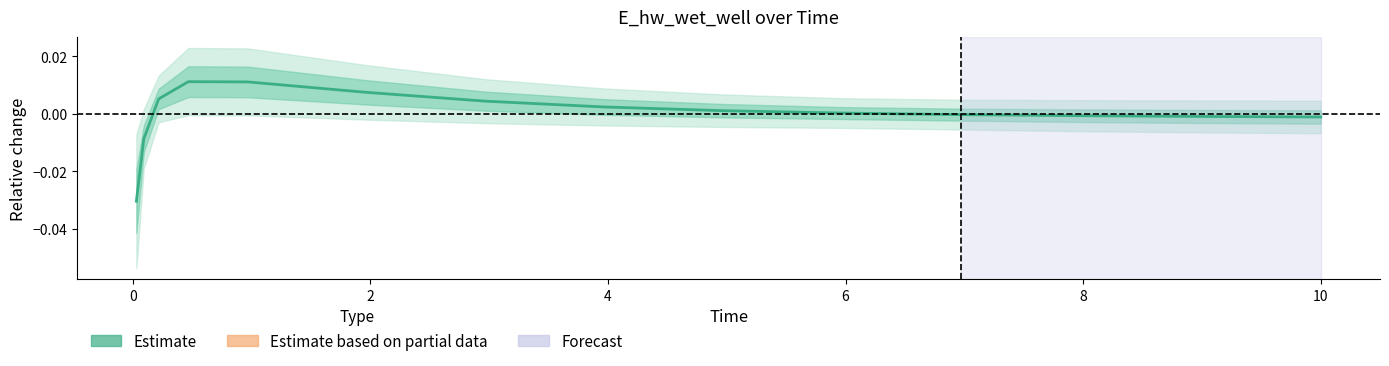

How many lines are shown in the chart?

1